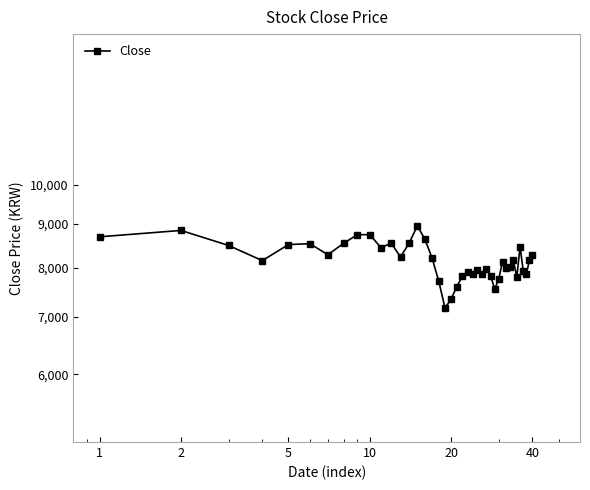

What is the maximum value shown in the chart?

8950